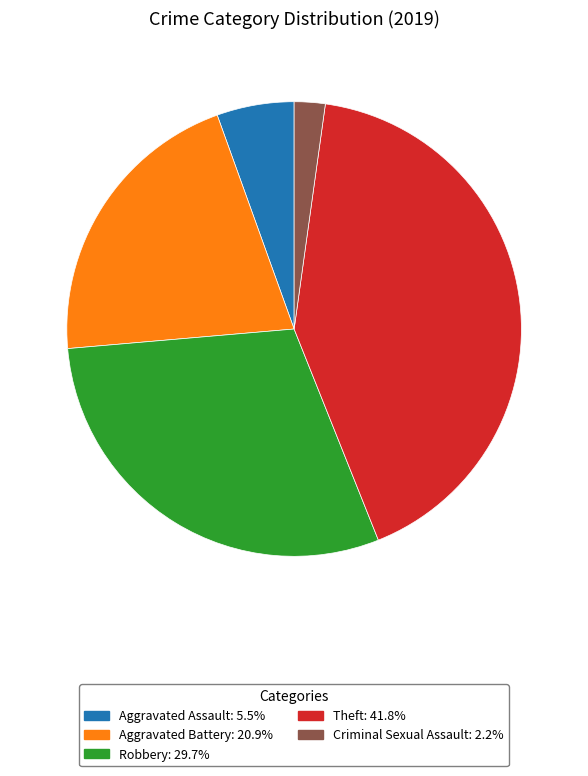

Does any single category account for the majority?

No